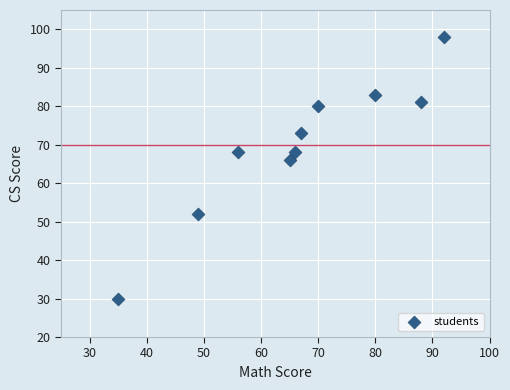

What Y value in the scatter plot is closest to 64?

66